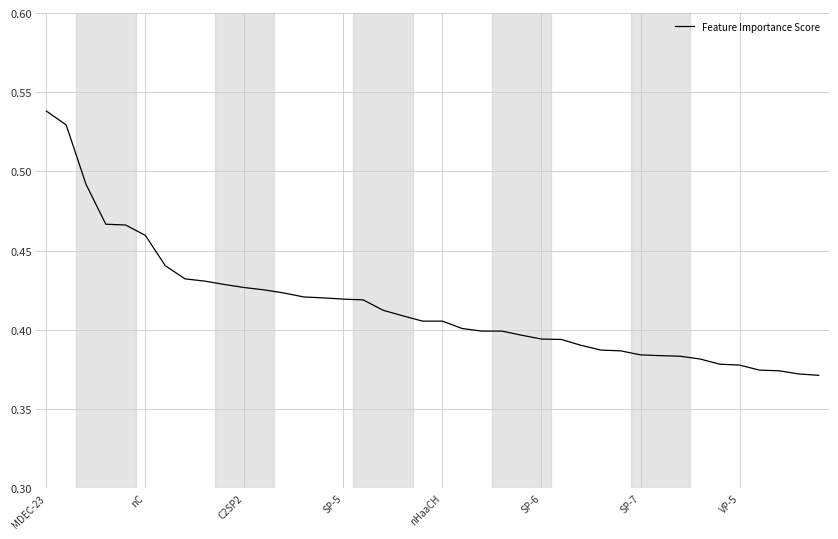

Count the number of data series in this chart.

1